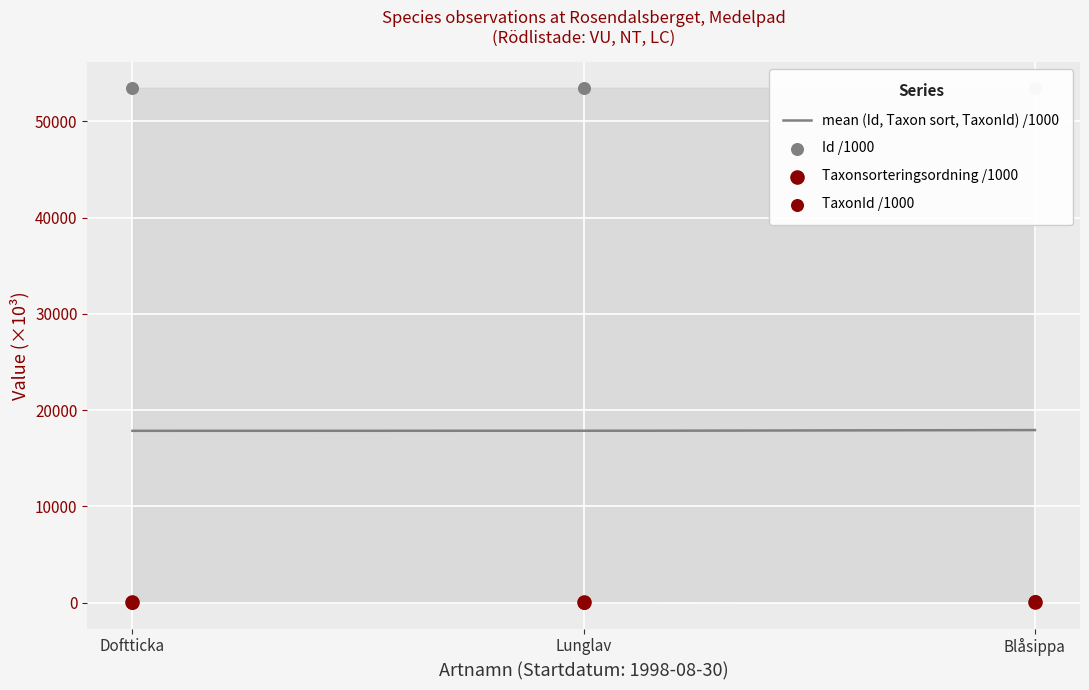

At how many categories does at least one series exceed 25643?

3